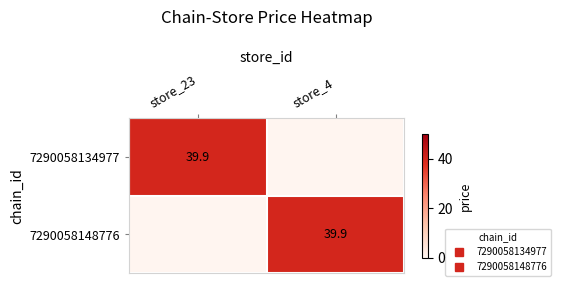

List the series in order of their peak value, lowest first.

7290058134977, 7290058148776